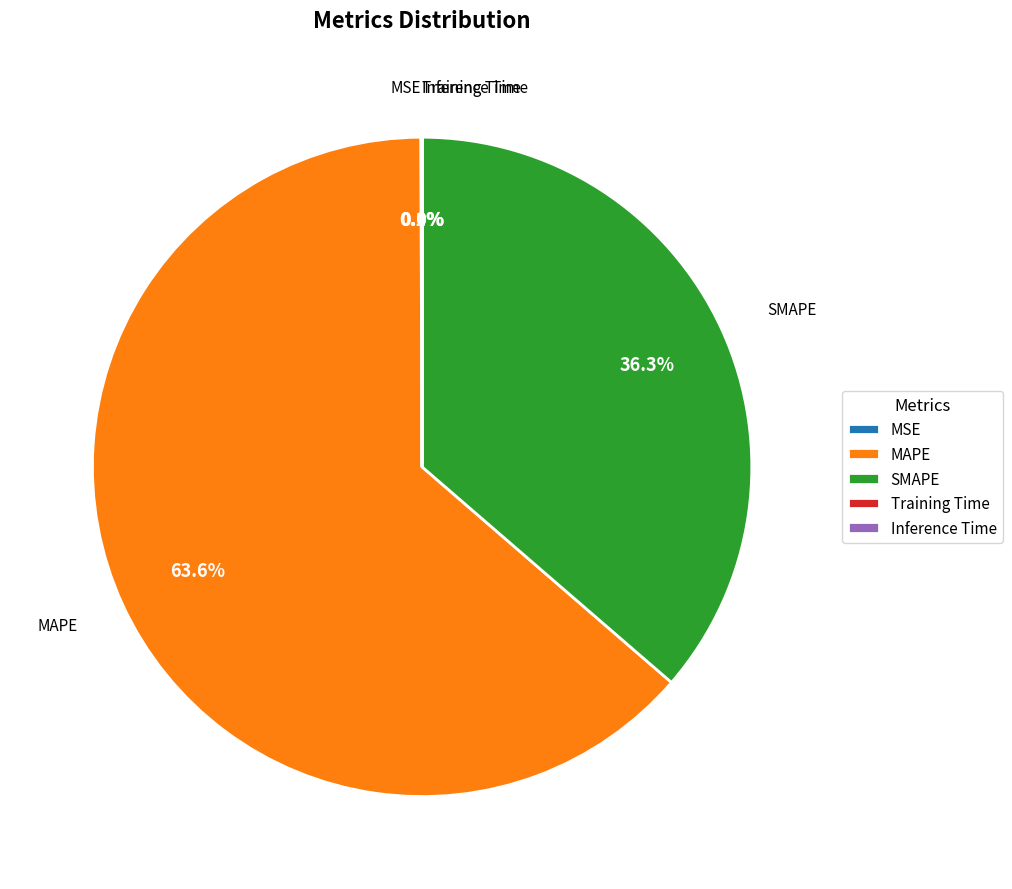

What percentage is NOT represented by MAPE?

36.4%